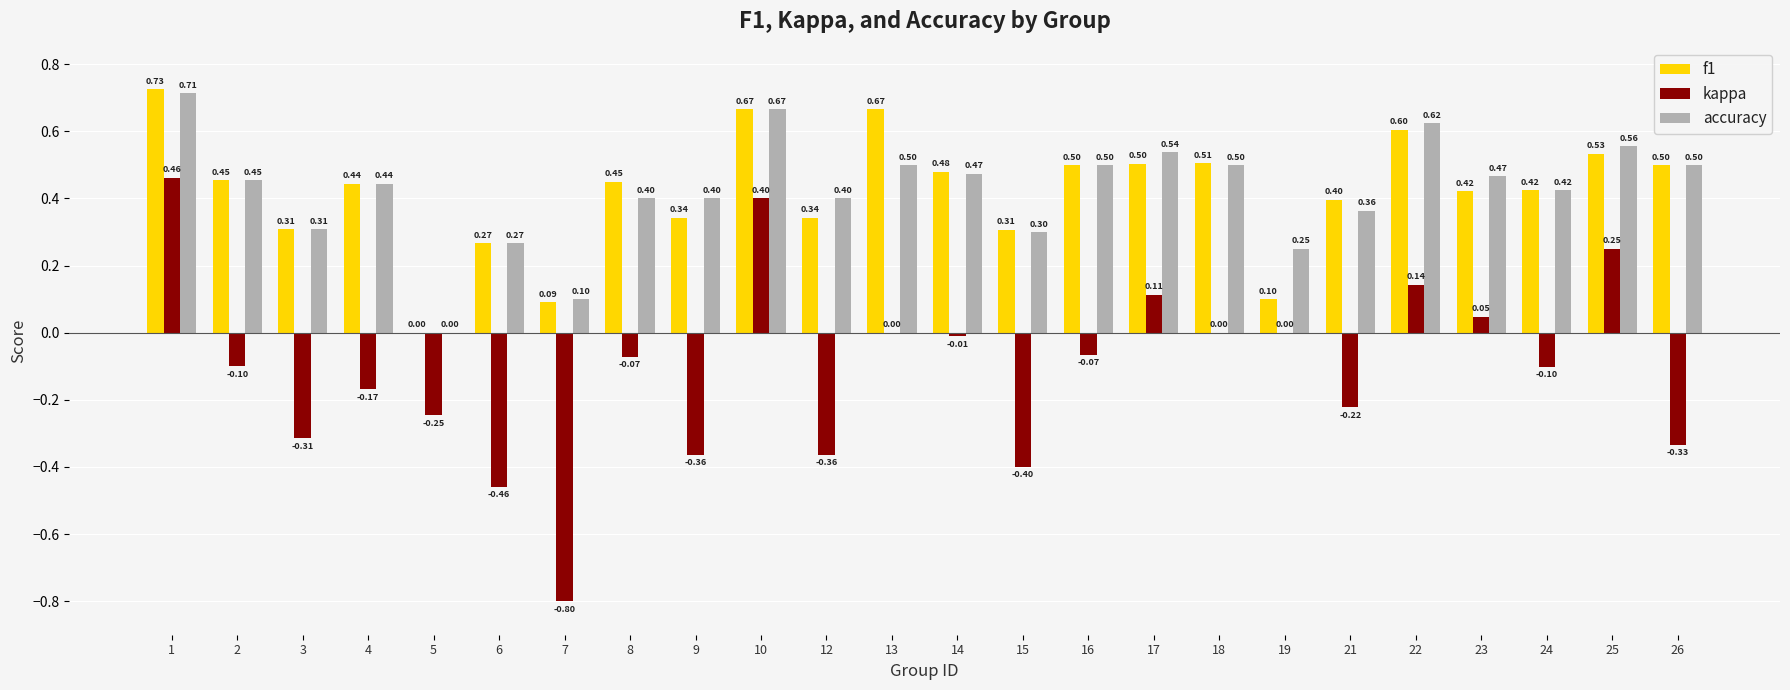

Between 4 and 13, which series saw the biggest shift?

f1